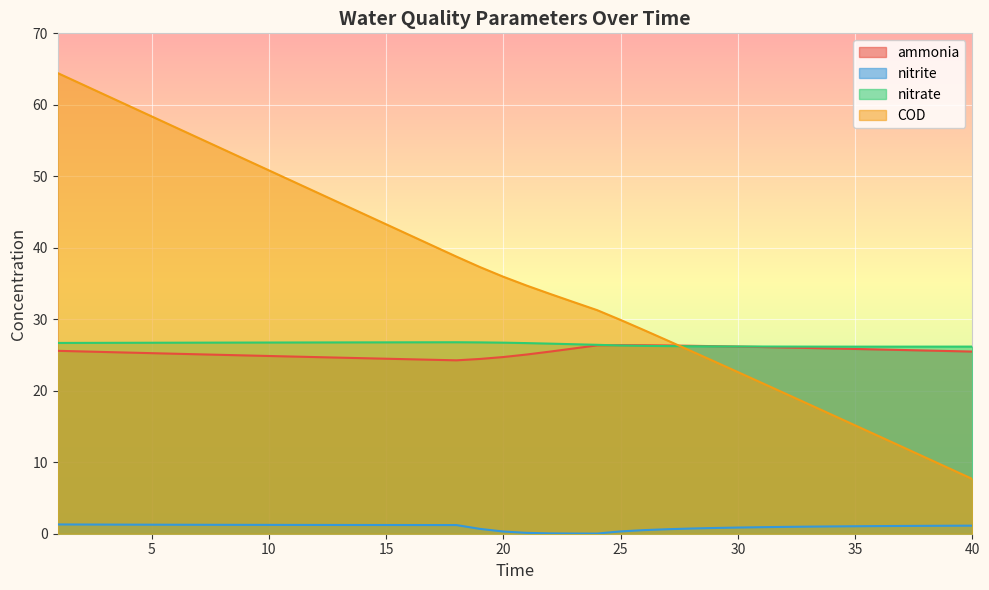

True or false: ammonia has a value of 25.9 at 23.

True